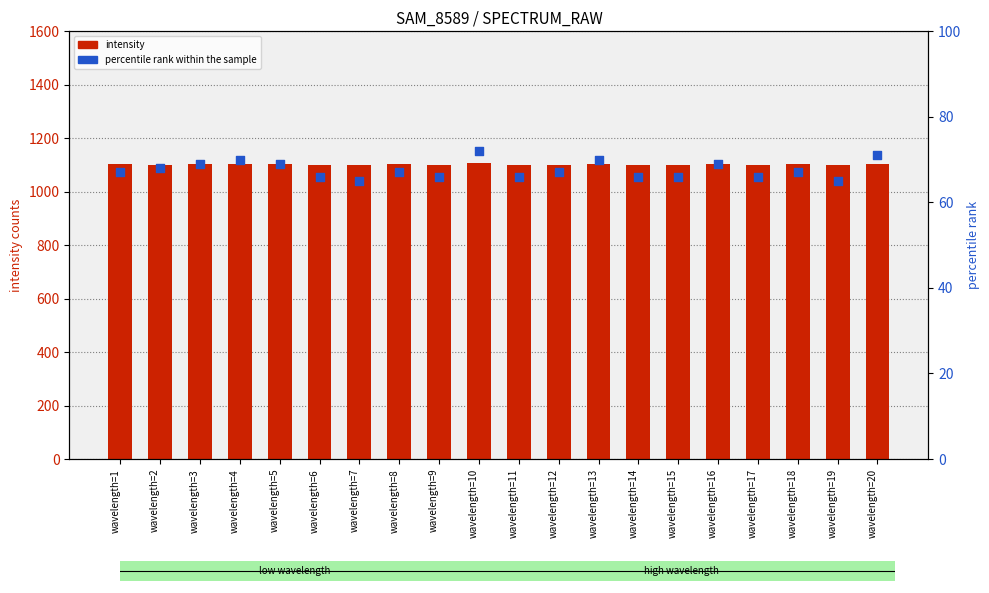

Which series reaches the maximum Y coordinate?

intensity